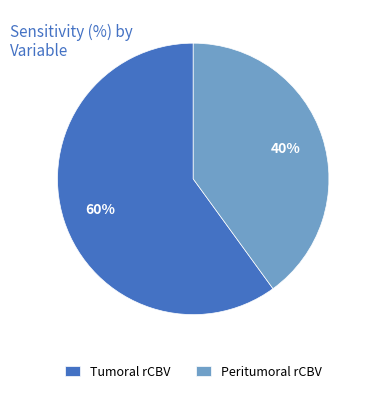

Combined, do Peritumoral rCBV and Tumoral rCBV account for over 50%?

Yes